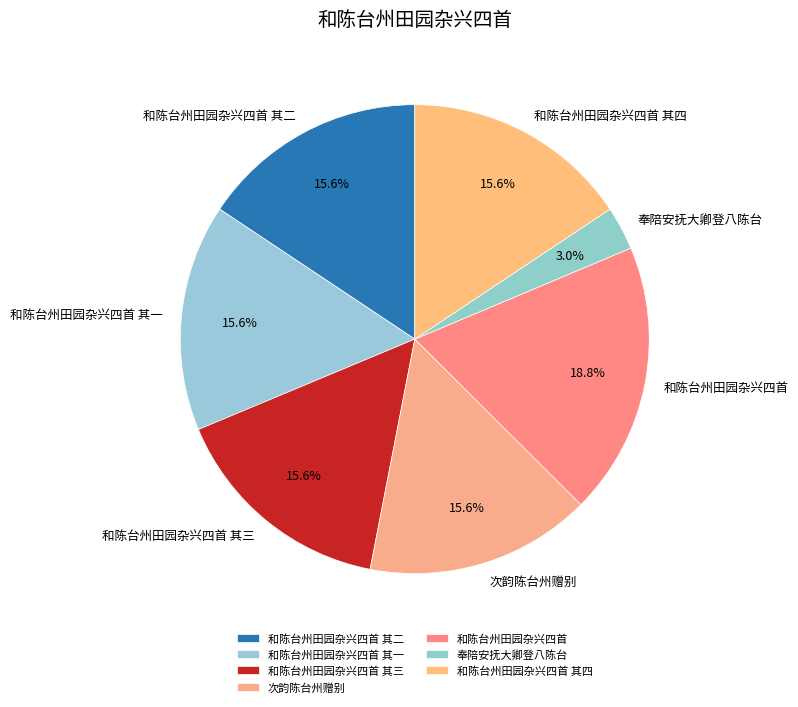

Count the number of slices in the pie.

7